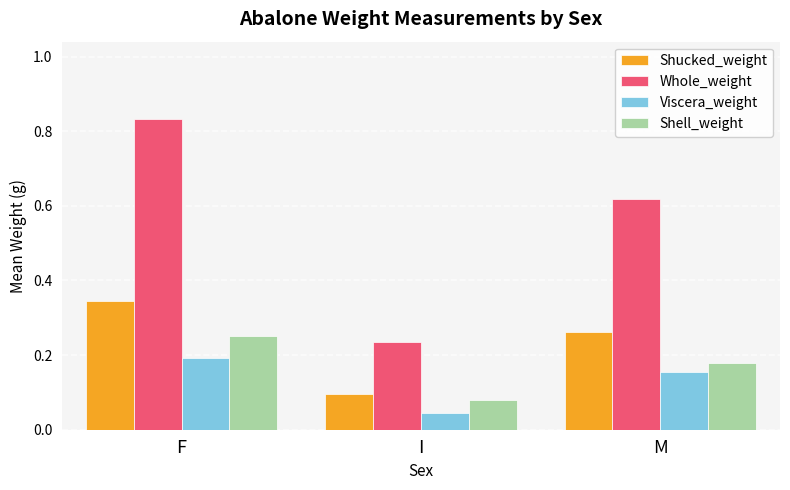

What is the sum of all Viscera_weight values?

0.4